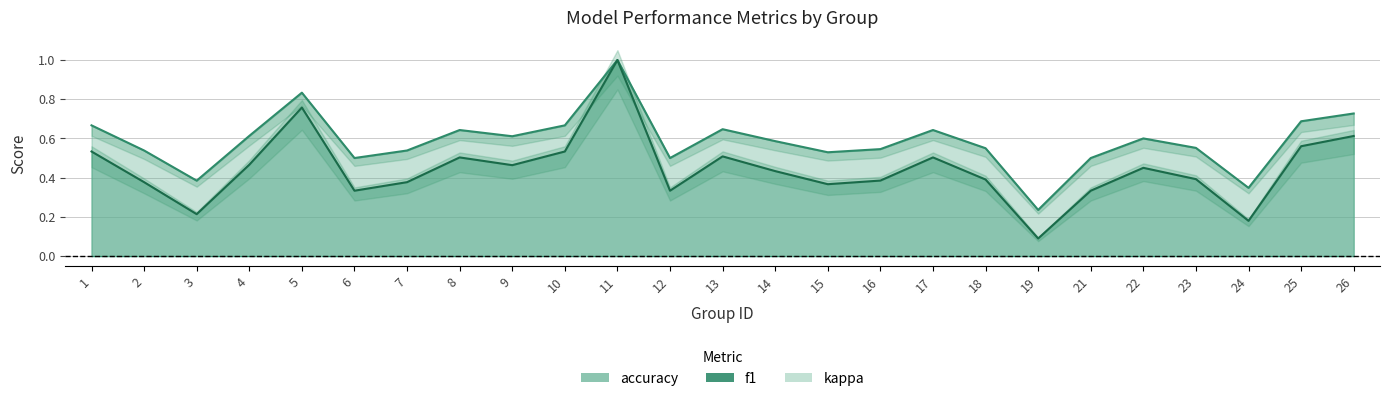

Is it true that f1 equals 0.5 at 1?

True